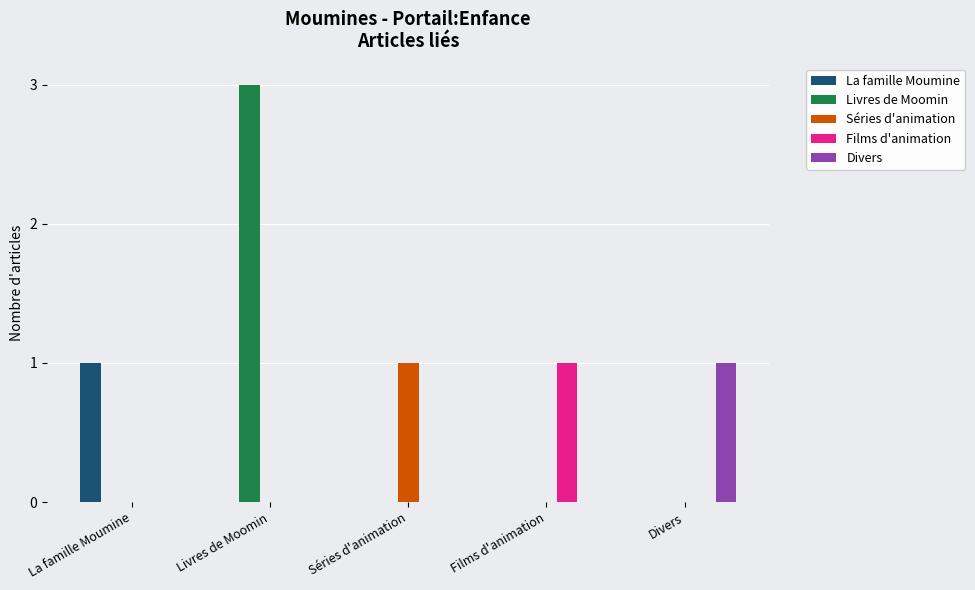

What is the difference between the Séries d'animation values at Séries d'animation and Divers?

1